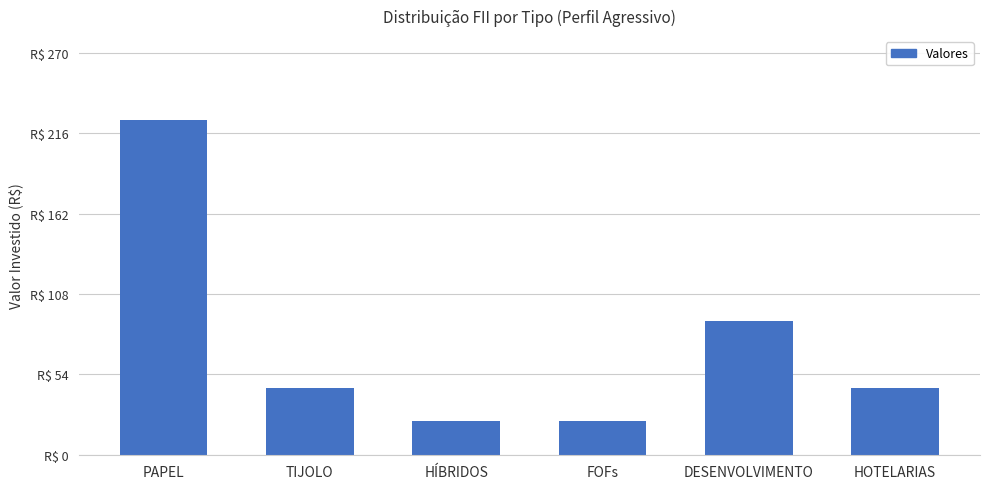

Does the chart contain stacked bars?

No